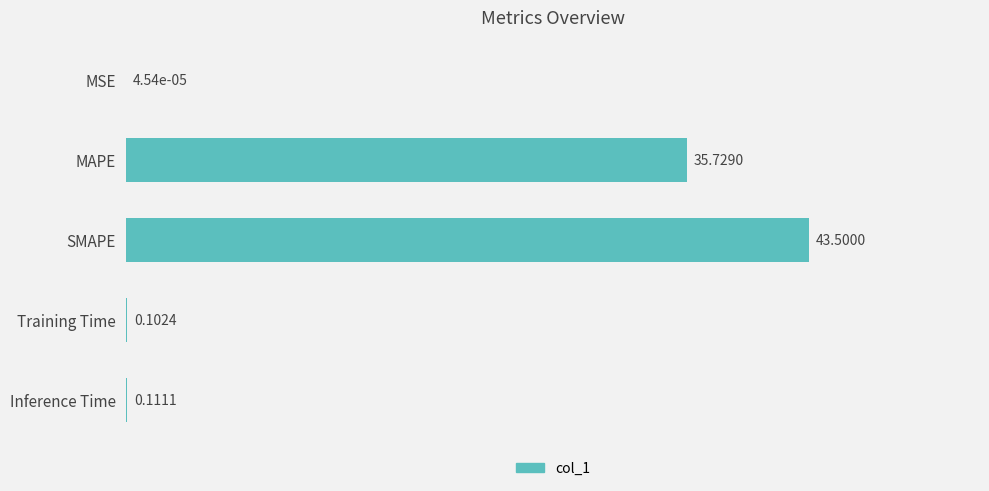

What is the sum of the values at SMAPE and MSE?

43.5